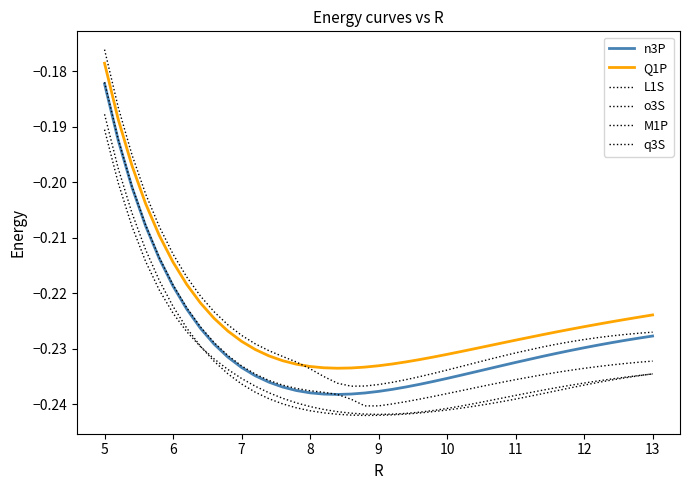

How many lines are shown in the chart?

6